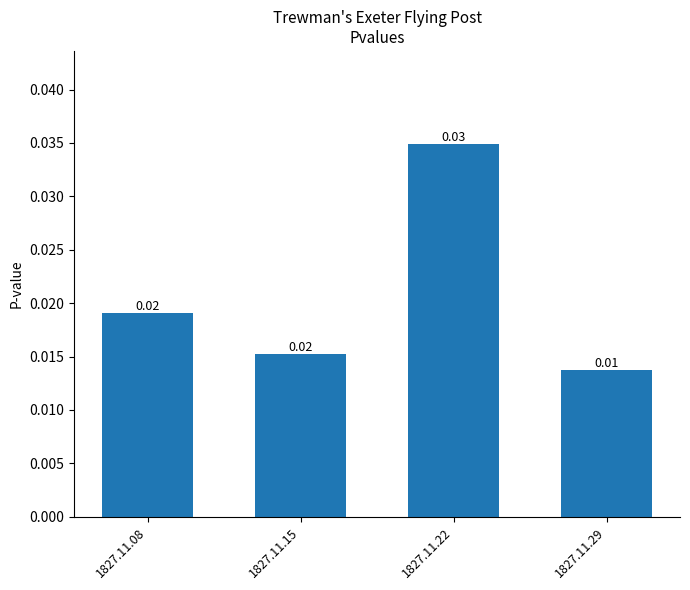

Which has a higher value, 1827.11.29 or 1827.11.15?

1827.11.15